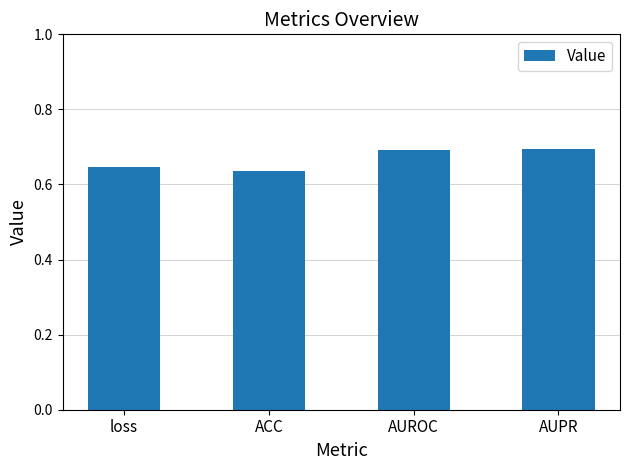

What is the change in value from ACC to AUROC?

+0.1